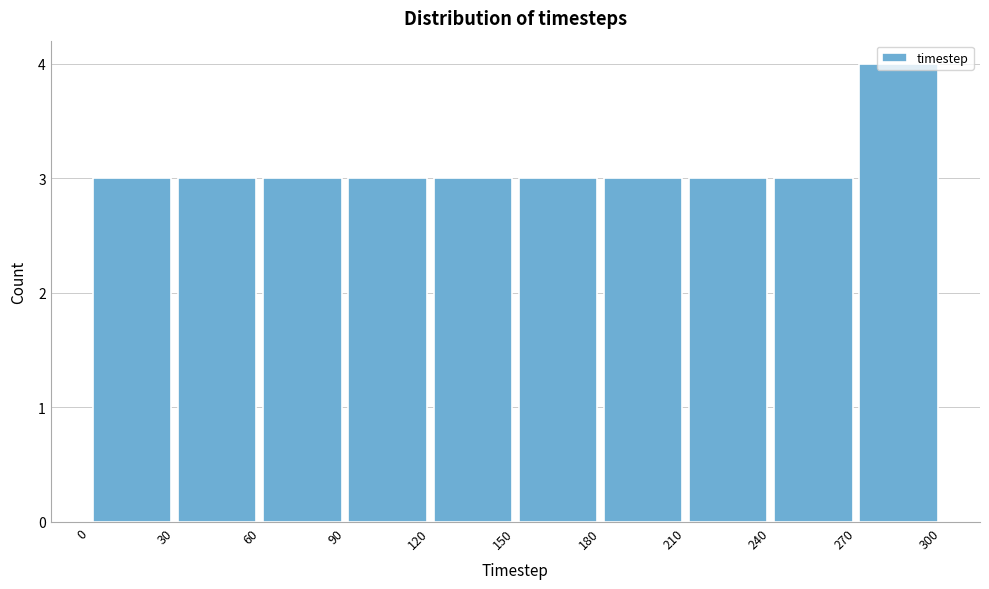

Reading left to right, transcribe this chart: for each bar, give the range it covers on the x-axis and its height. The values are not printed on the chart, so give them approximately, as read against the axis.

0 to 30: 3
30 to 60: 3
60 to 90: 3
90 to 120: 3
120 to 150: 3
150 to 180: 3
180 to 210: 3
210 to 240: 3
240 to 270: 3
270 to 300: 4